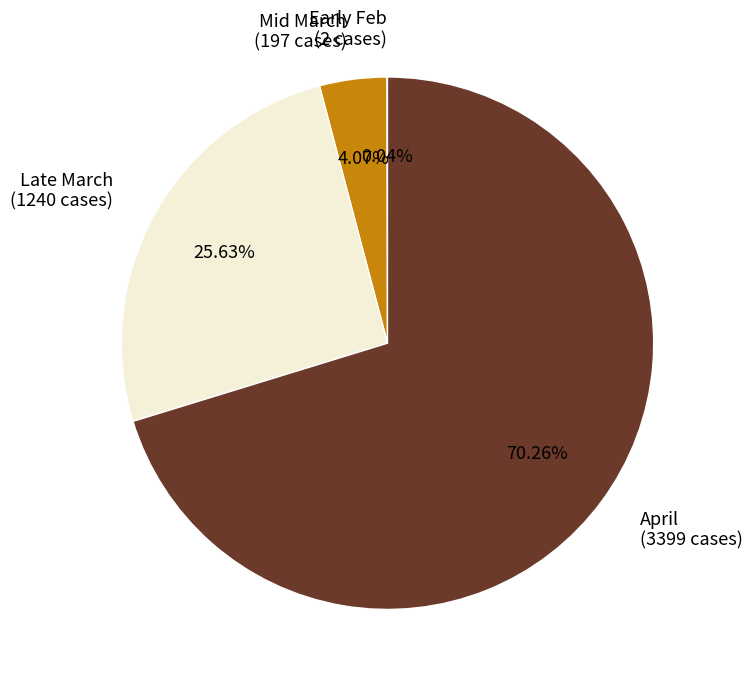

What is the majority slice?

April (3399 cases)